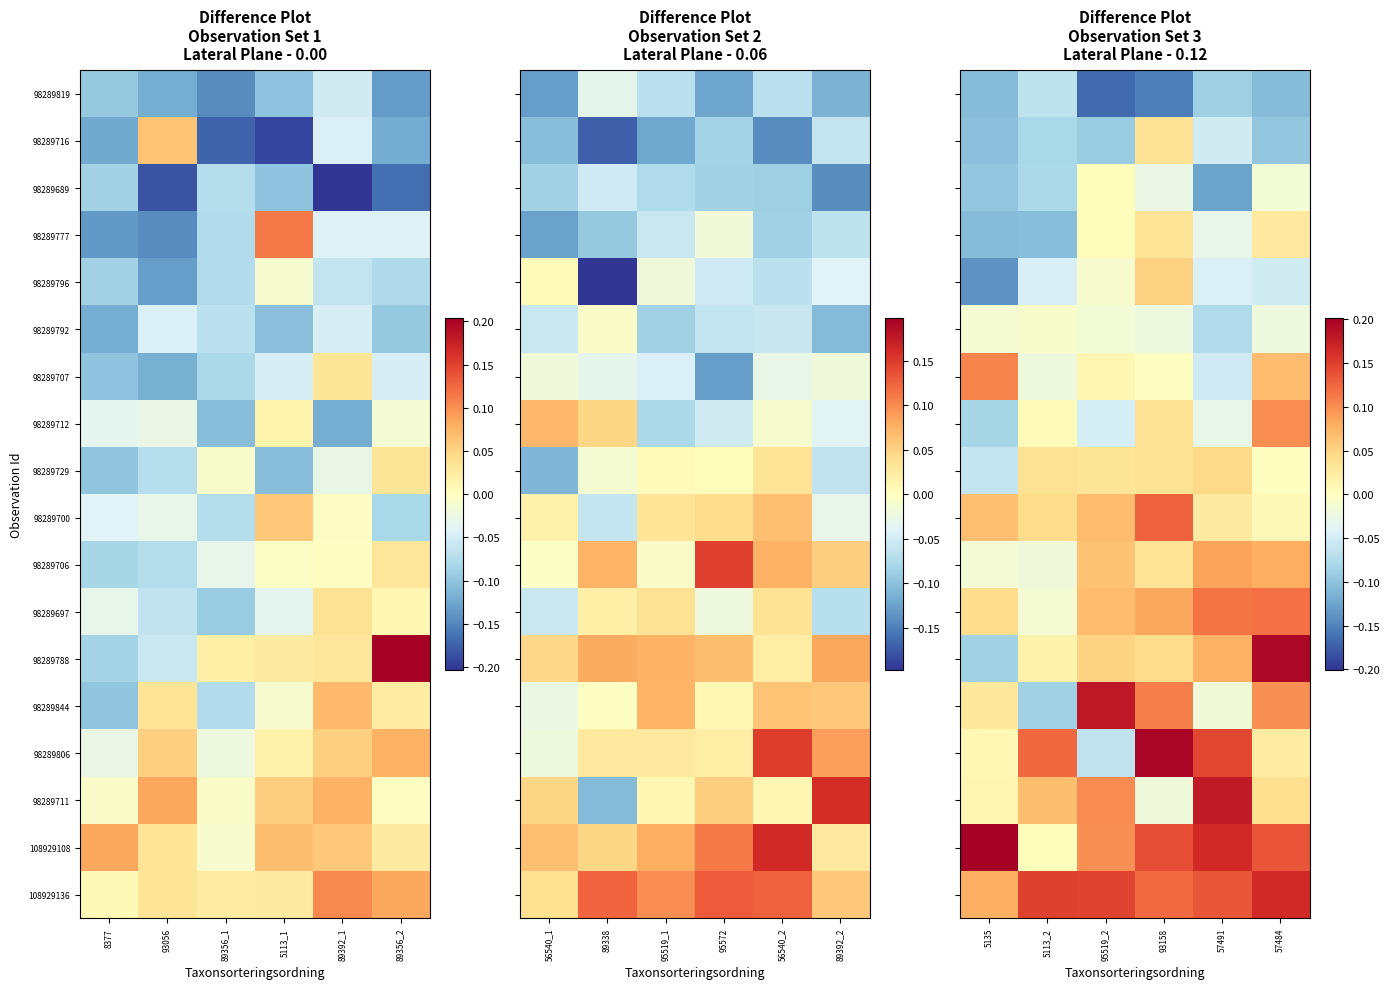

At which label is 98289806 closest to 0?

5135